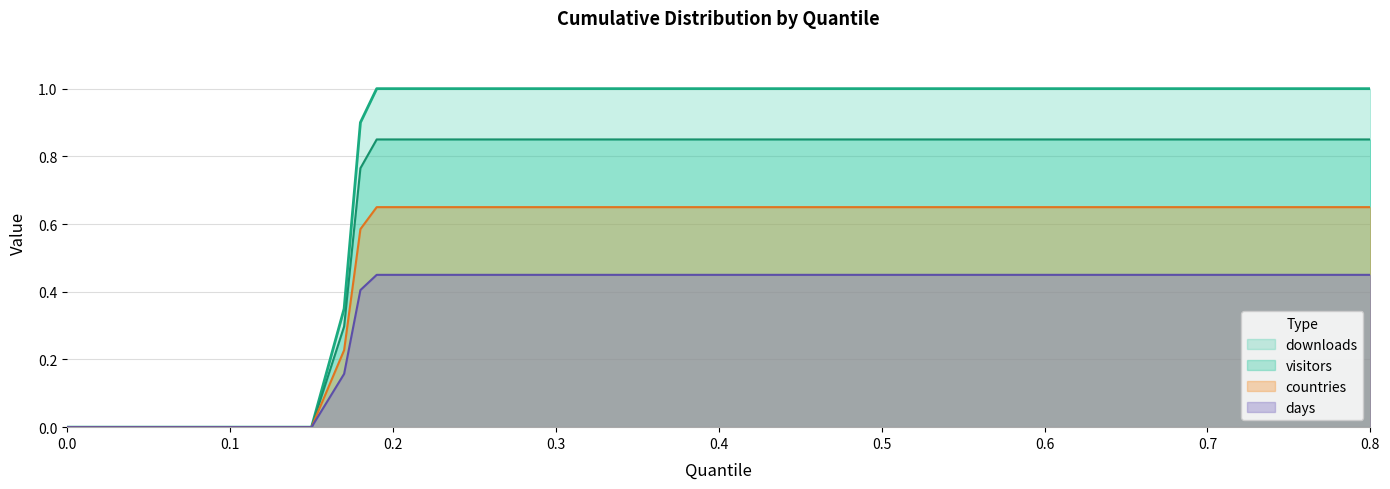

Which series has the largest total across all categories?

downloads